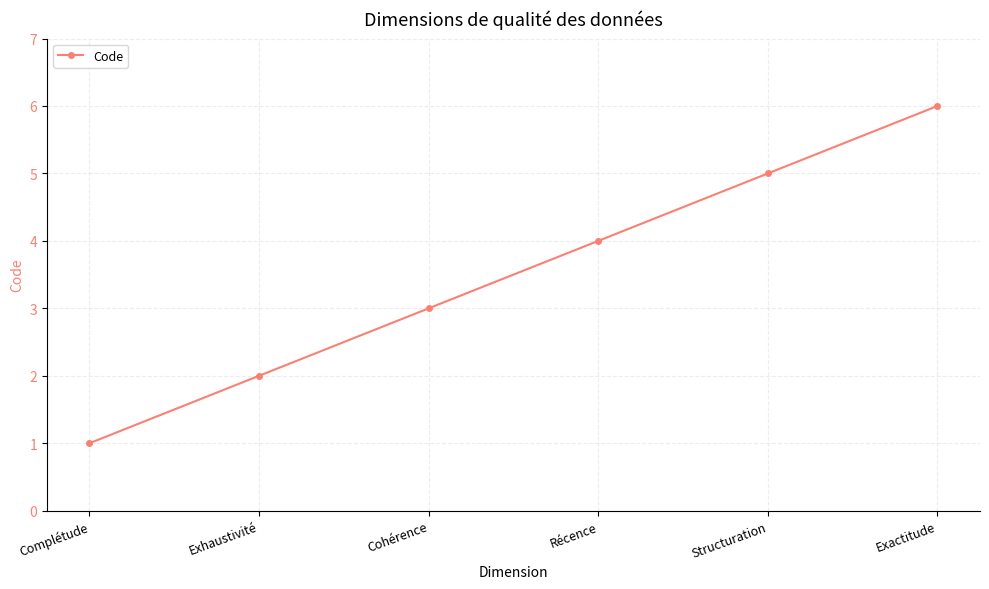

Reading left to right, list all the values displayed in this chart.

Complétude=1	Exhaustivité=2	Cohérence=3	Récence=4	Structuration=5	Exactitude=6